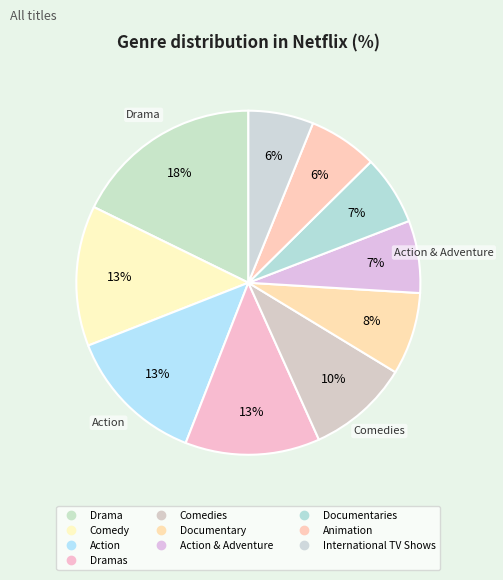

Count the number of slices in the pie.

10